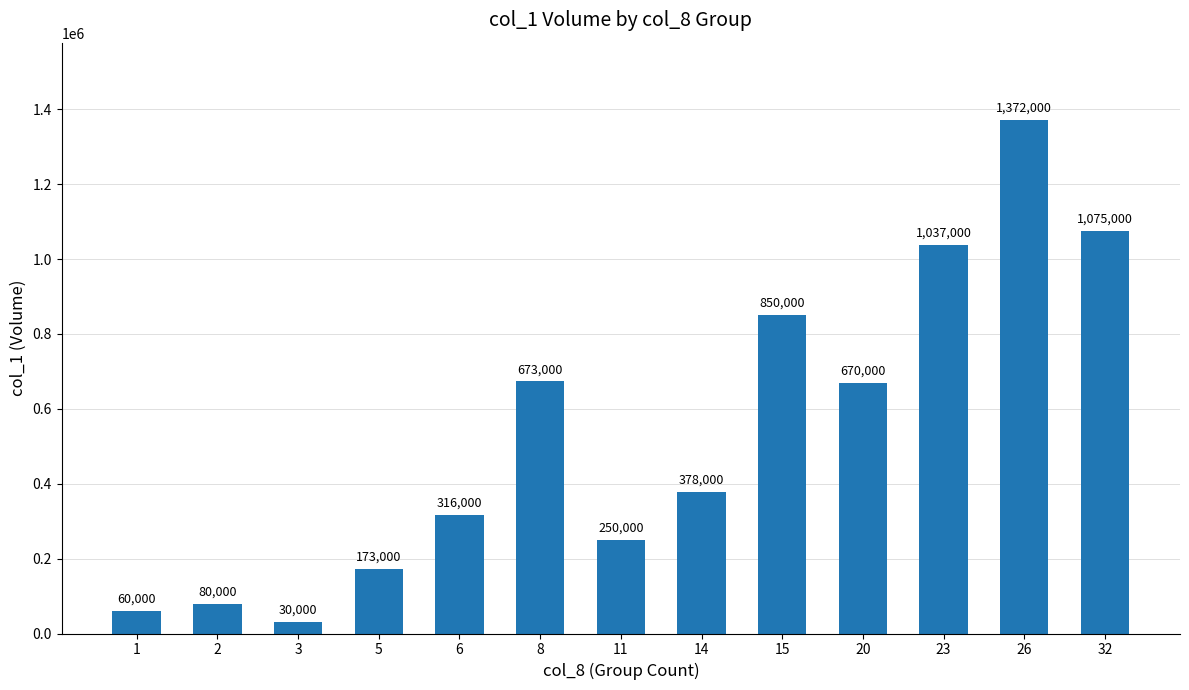

Rank the categories by value from highest to lowest.

26, 32, 23, 15, 8, 20, 14, 6, 11, 5, 2, 1, 3